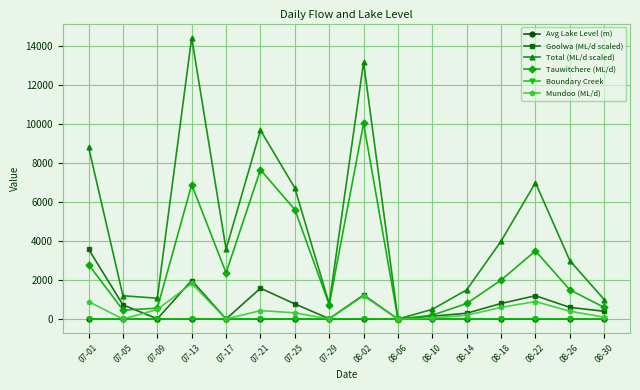

Is this an area chart (filled region under the line)?

No